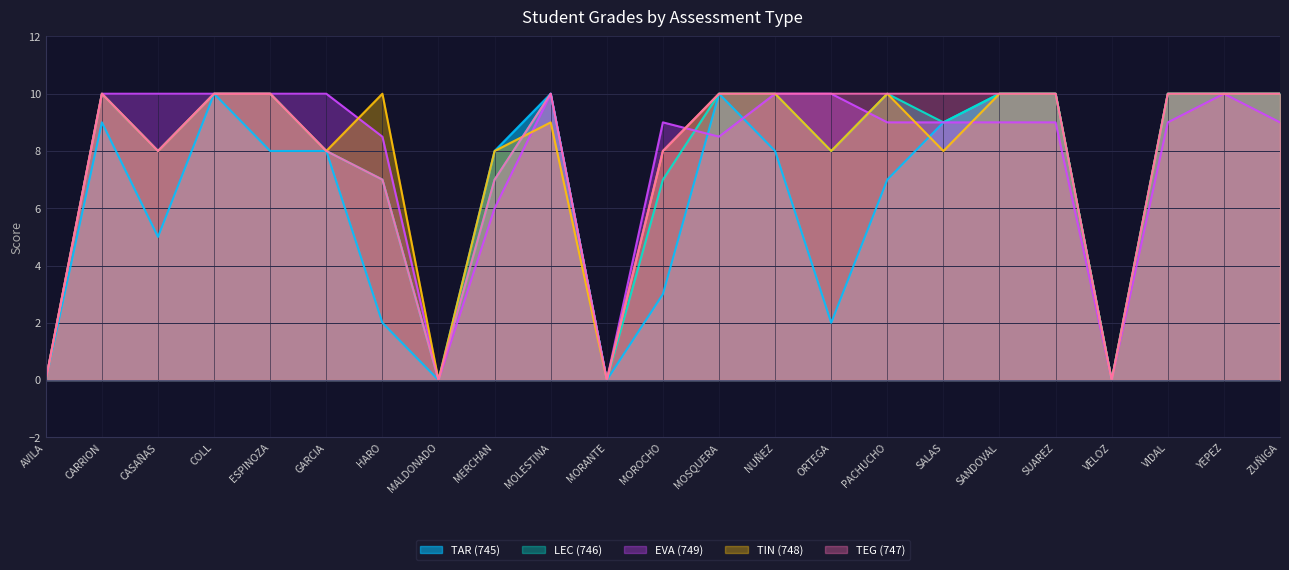

How many lines are shown in the chart?

5